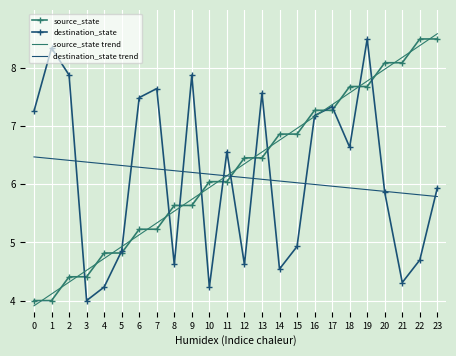

Read the destination_state value at 9.

7.9